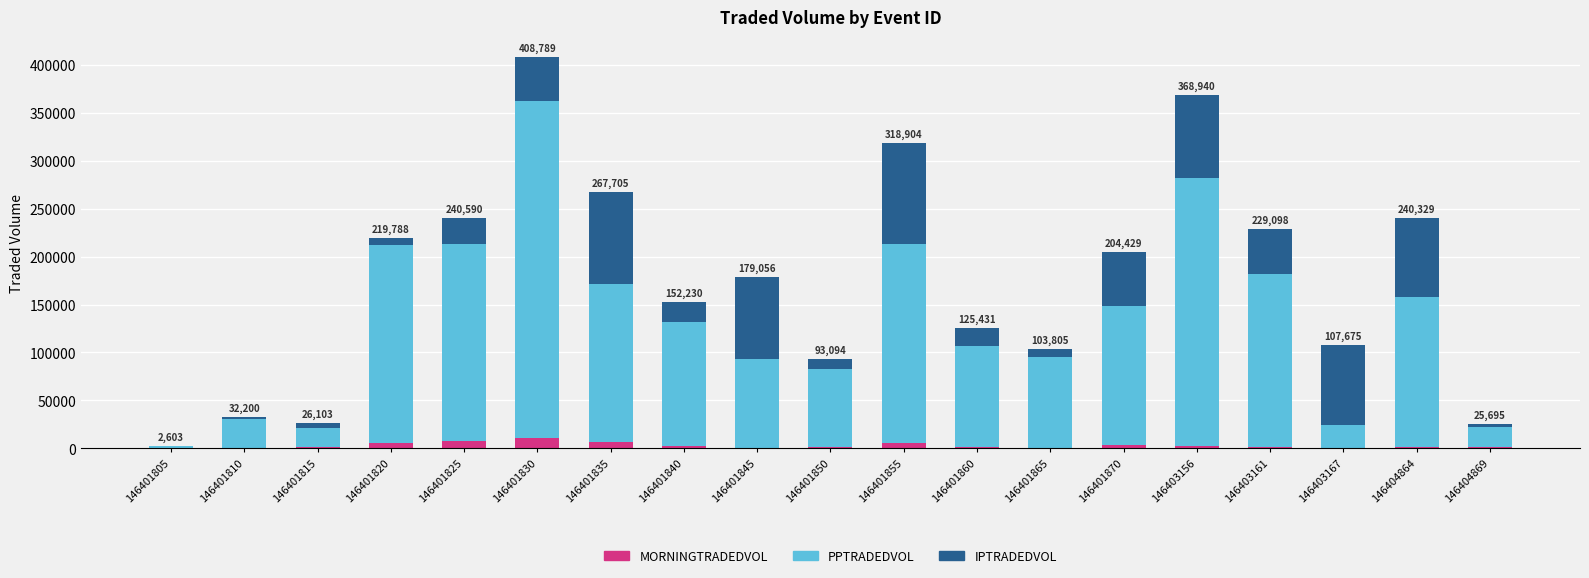

What is the highest value of the MORNINGTRADEDVOL series?

10440.8